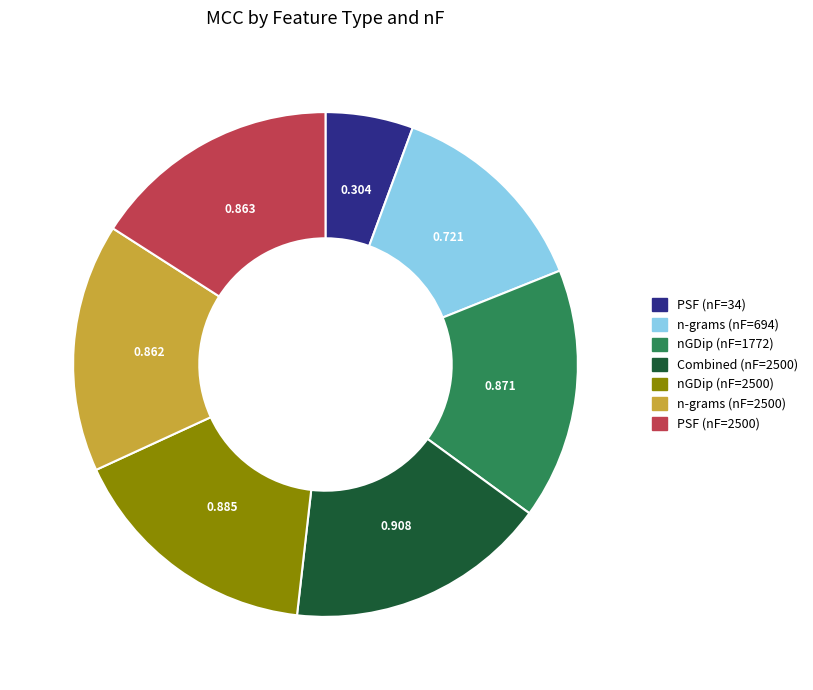

Is there any slice that represents more than half of the pie?

No